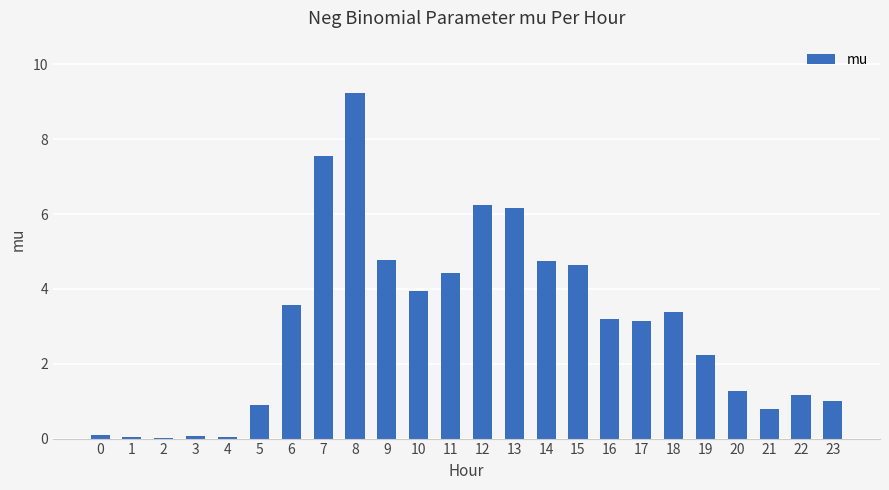

The value at 13 is 6.2. True or false?

True